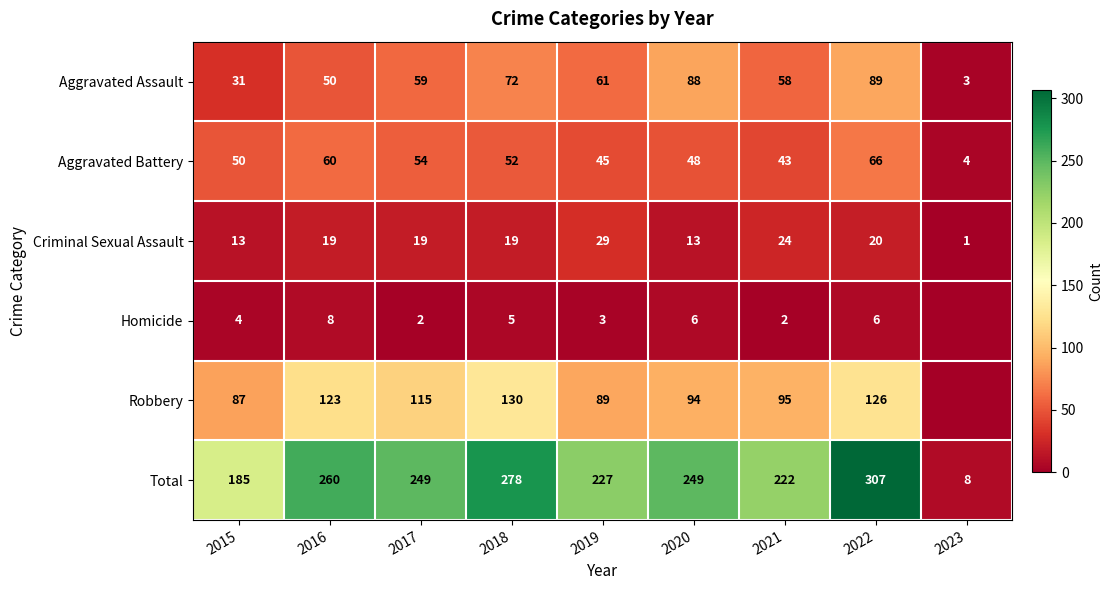

At 2022, list the series in order from largest to smallest.

Total, Robbery, Aggravated Assault, Aggravated Battery, Criminal Sexual Assault, Homicide